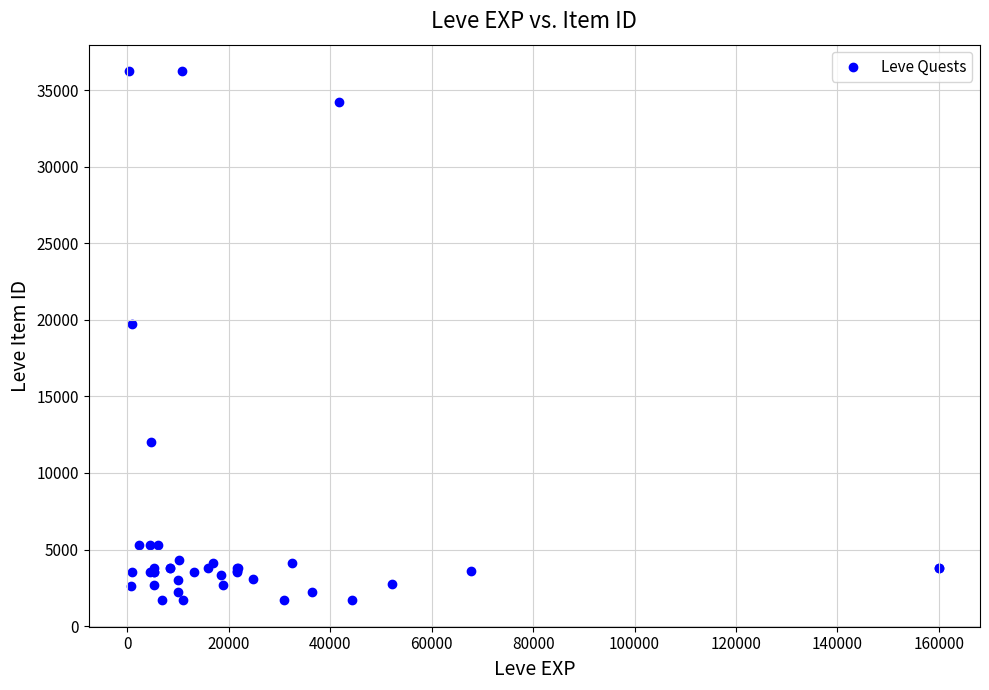

What Y value in the scatter plot is closest to 18967?

19744